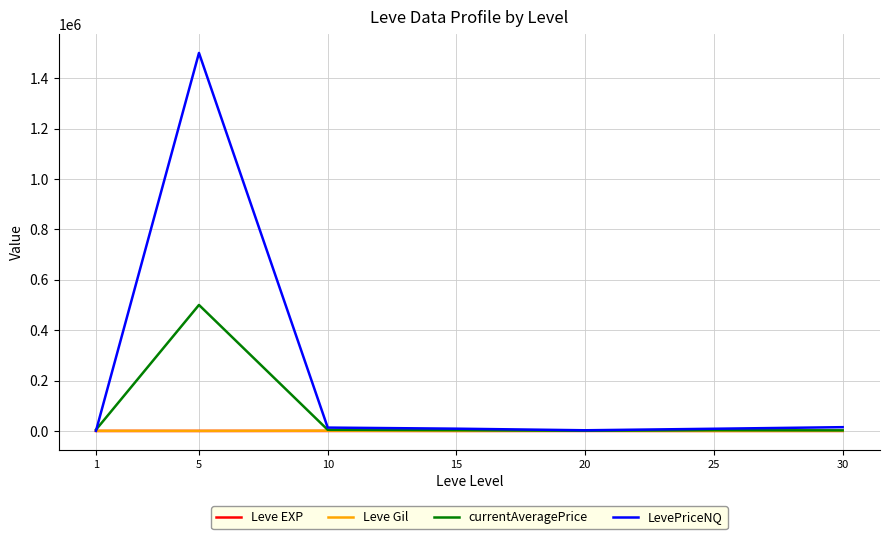

The LevePriceNQ series shows 9000.0 at 15. True or false?

True